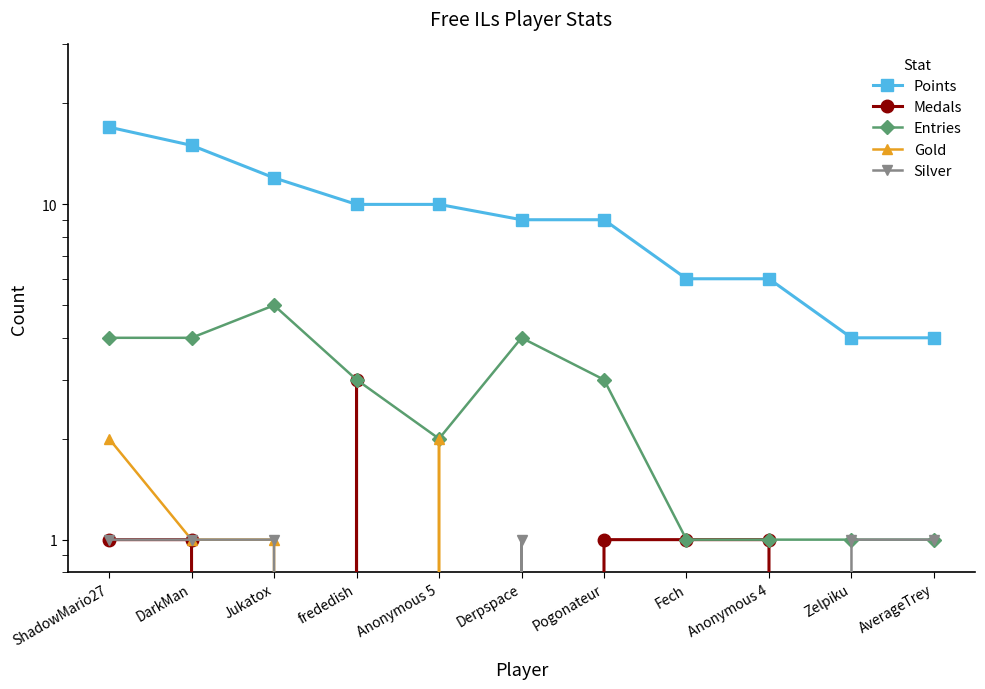

At which label does Medals reach its peak?

frededish